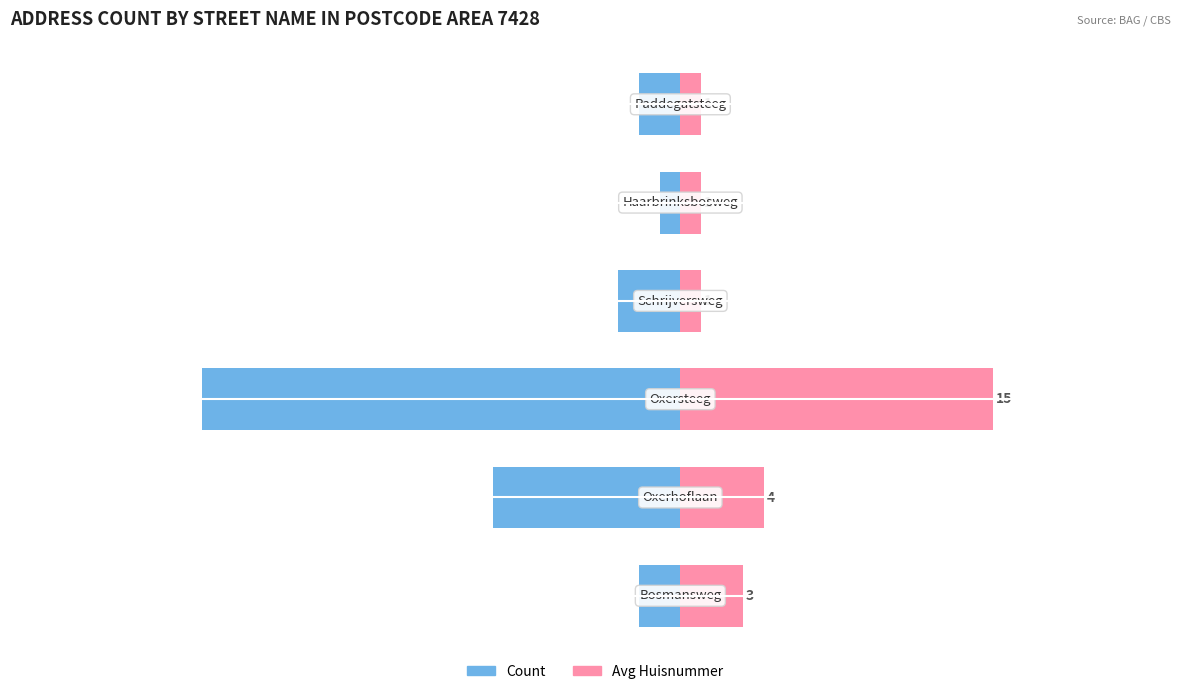

At 1, list the series in order from largest to smallest.

Avg Huisnummer, Count